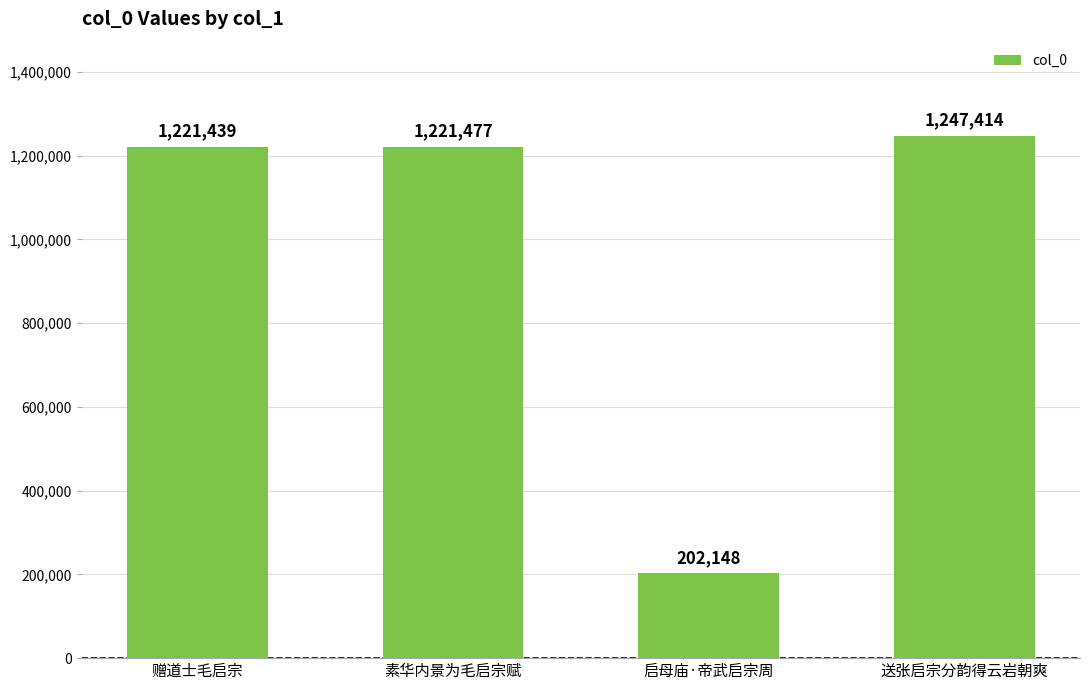

How many bars are there in total?

4